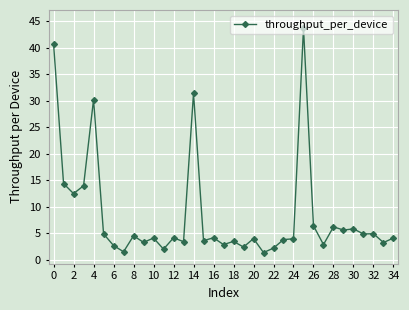

True or false: the data has more than 1 interior local peaks.

True